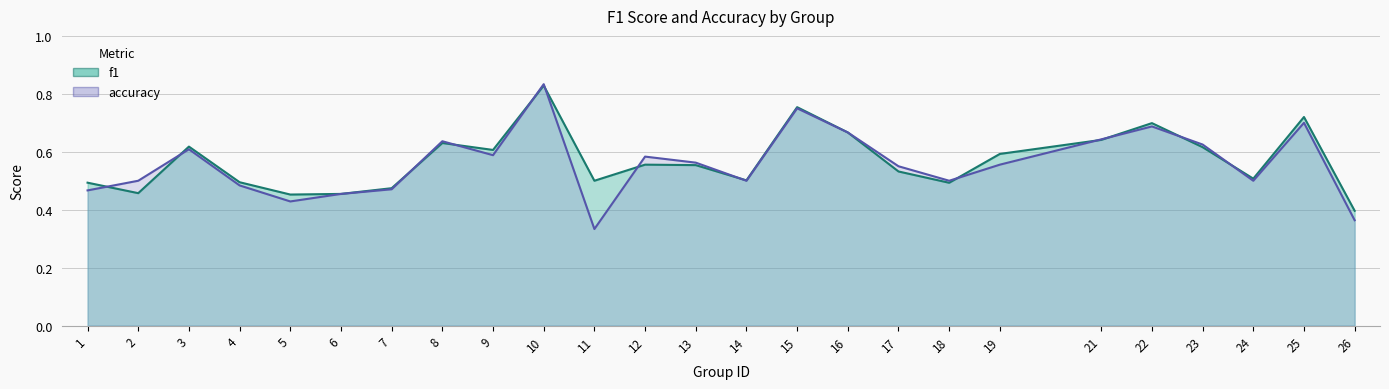

What is the smallest value displayed?

0.3